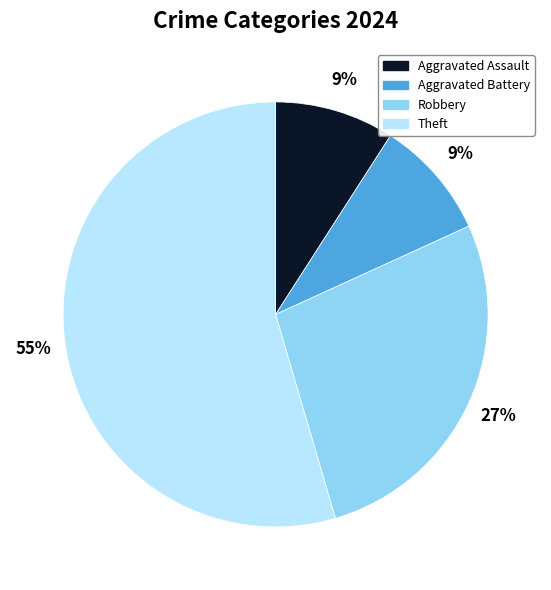

Is the sum of Theft and Aggravated Battery greater than half?

Yes